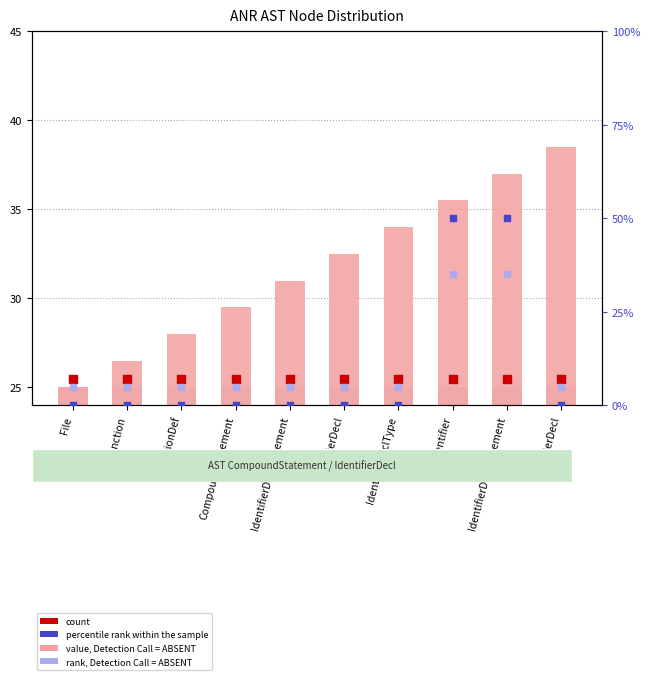

Which series contains the lowest Y value?

percentile rank within the sample